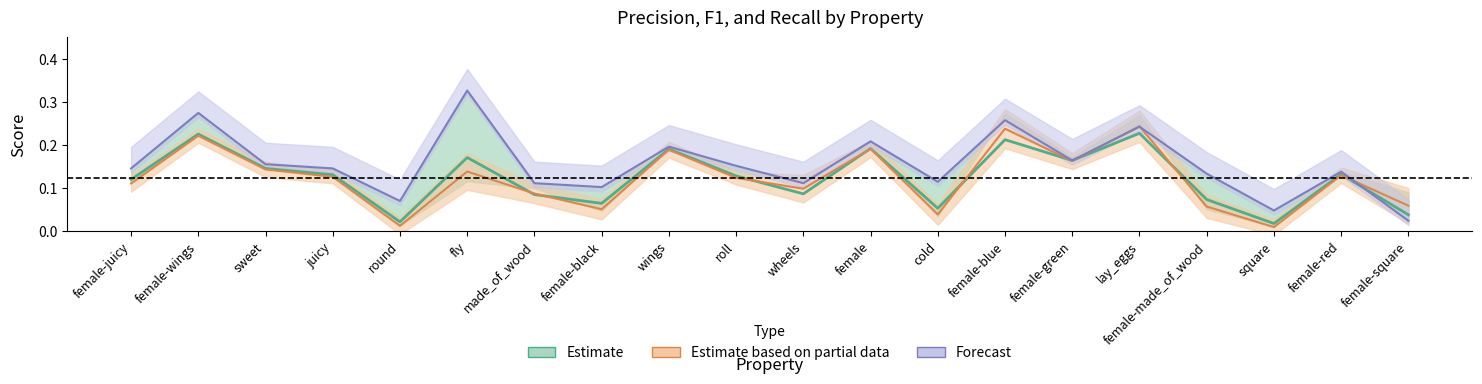

Reading right to left, what are all the values shown in this chart?

Estimate: female-square=0.0	female-red=0.1	square=0.0	female-made_of_wood=0.1	lay_eggs=0.2	female-green=0.2	female-blue=0.2	cold=0.1	female=0.2	wheels=0.1	roll=0.1	wings=0.2	female-black=0.1	made_of_wood=0.1	fly=0.2	round=0.0	juicy=0.1	sweet=0.1	female-wings=0.2	female-juicy=0.1
Estimate based on partial data: female-square=0.1	female-red=0.1	square=0.0	female-made_of_wood=0.1	lay_eggs=0.2	female-green=0.2	female-blue=0.2	cold=0.0	female=0.2	wheels=0.1	roll=0.1	wings=0.2	female-black=0.1	made_of_wood=0.1	fly=0.1	round=0.0	juicy=0.1	sweet=0.1	female-wings=0.2	female-juicy=0.1
Forecast: female-square=0.0	female-red=0.1	square=0.0	female-made_of_wood=0.1	lay_eggs=0.2	female-green=0.2	female-blue=0.3	cold=0.1	female=0.2	wheels=0.1	roll=0.2	wings=0.2	female-black=0.1	made_of_wood=0.1	fly=0.3	round=0.1	juicy=0.1	sweet=0.2	female-wings=0.3	female-juicy=0.1